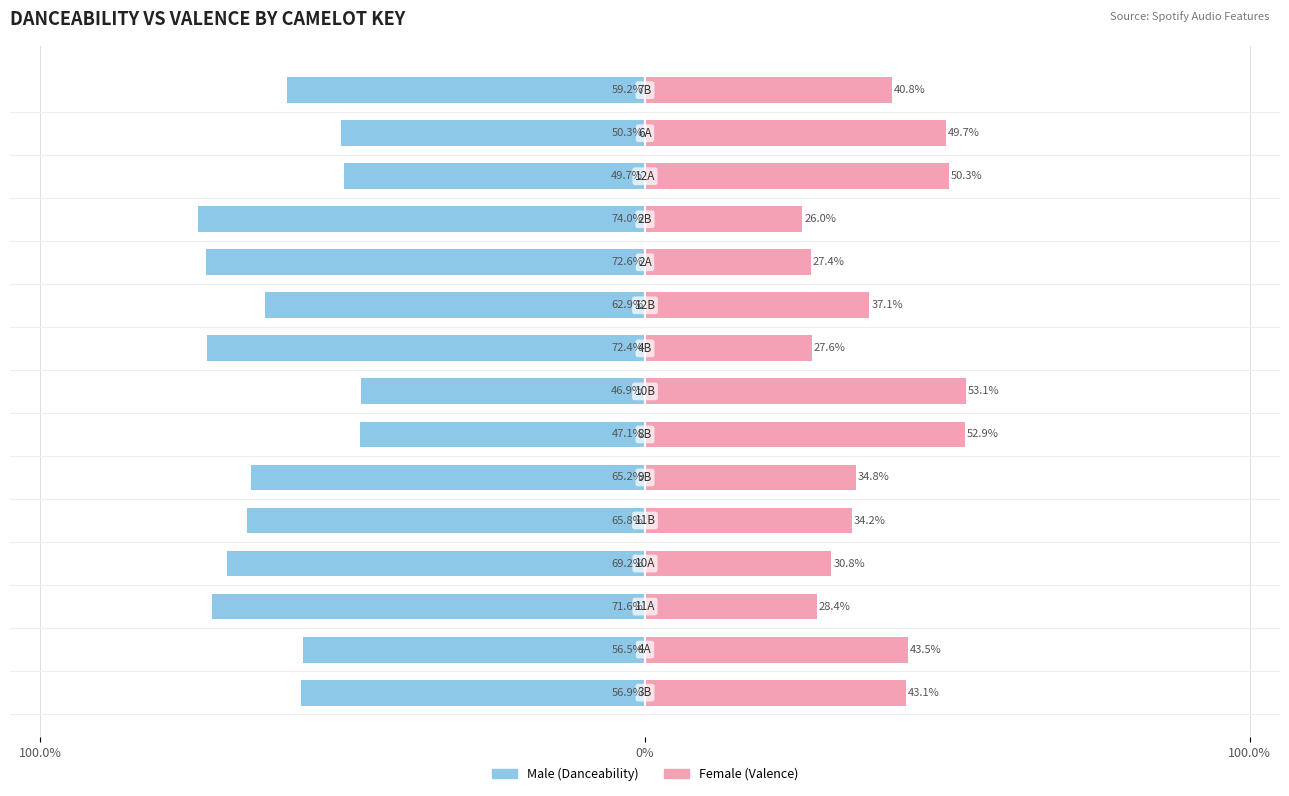

How many bars are there in each group?

2